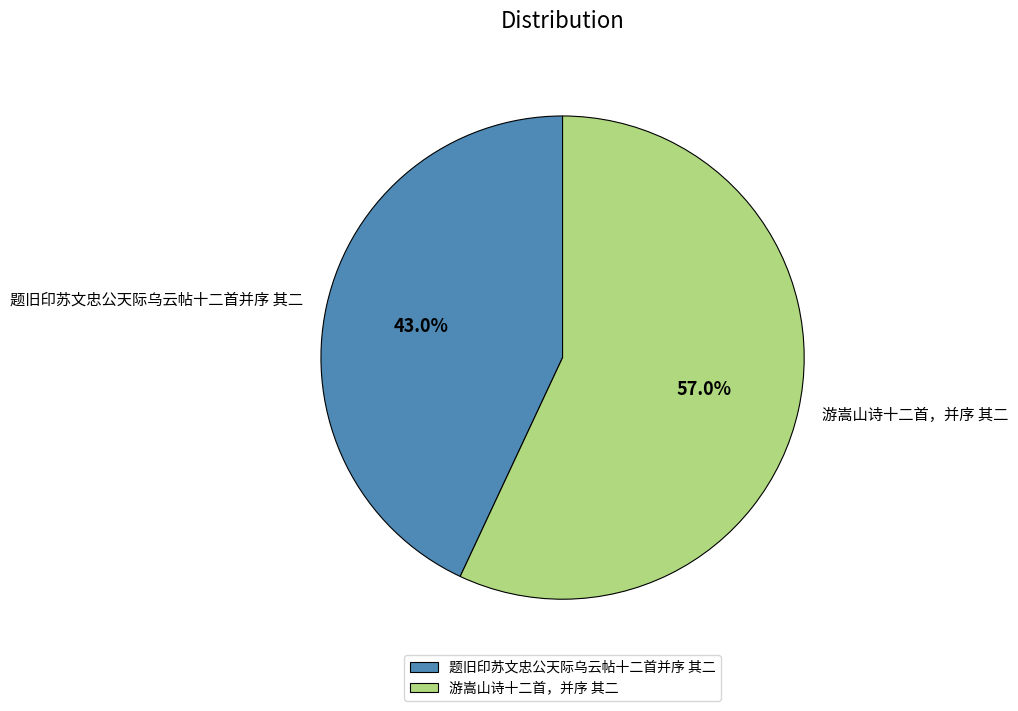

Rank the categories by value from lowest to highest.

题旧印苏文忠公天际乌云帖十二首并序 其二, 游嵩山诗十二首，并序 其二